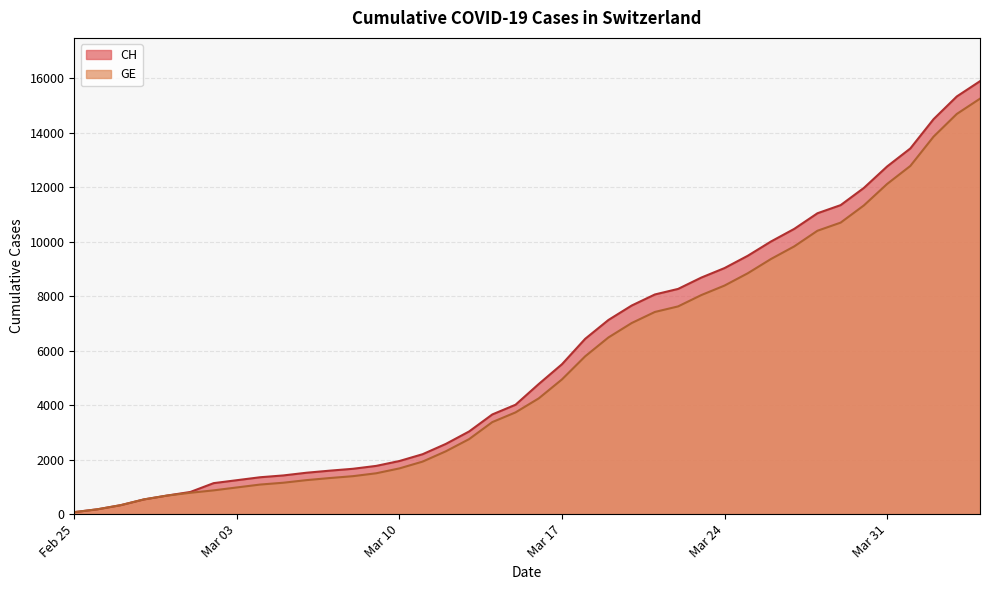

Which series has the widest spread of values?

CH